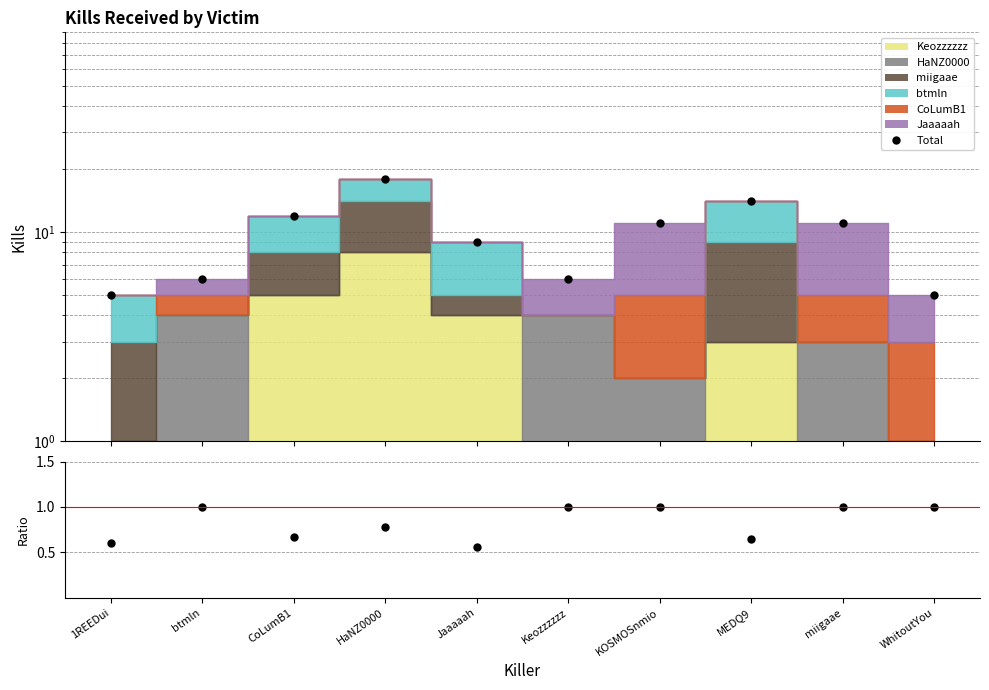

Reading left to right, extract all data points from this chart.

Total: 5.0	6.0	12.0	18.0	9.0	6.0	11.0	14.0	11.0	5.0
ratio: 0.6	1.0	0.7	0.8	0.6	1.0	1.0	0.6	1.0	1.0